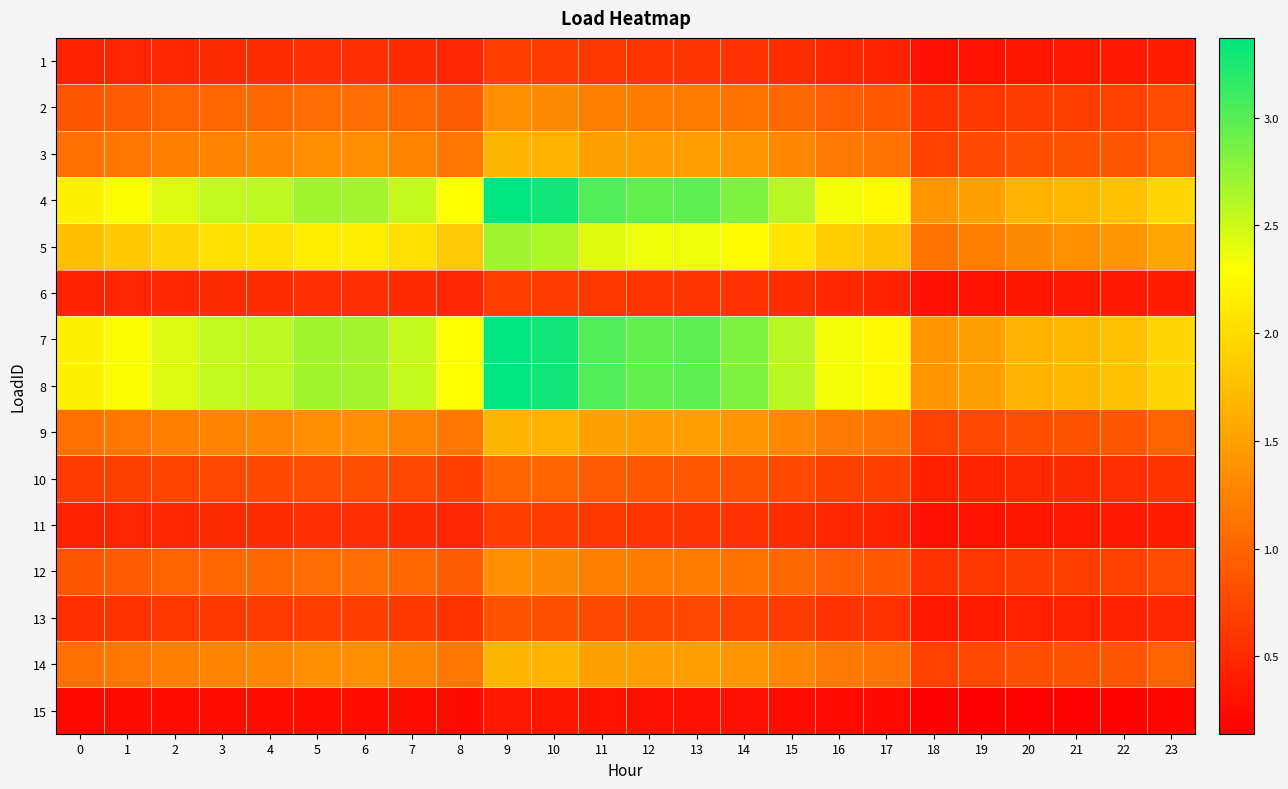

At how many categories does at least one series exceed 1?

24